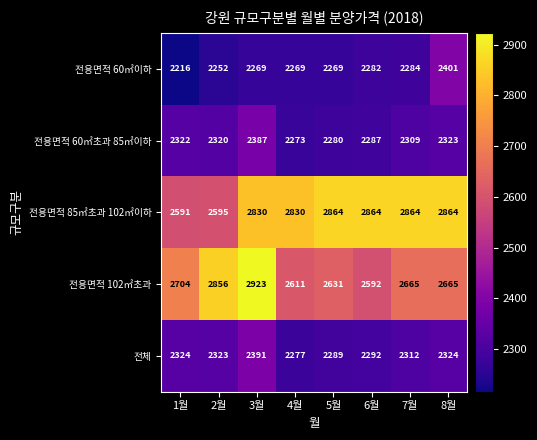

Rank the series at 7월 from highest to lowest value.

전용면적 85㎡초과 102㎡이하, 전용면적 102㎡초과, 전체, 전용면적 60㎡초과 85㎡이하, 전용면적 60㎡이하